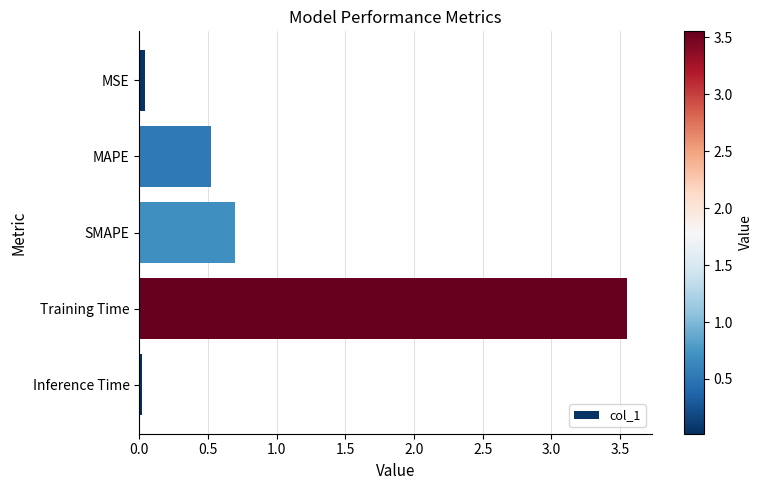

What is the label of the 5th bar from the top?

Inference Time